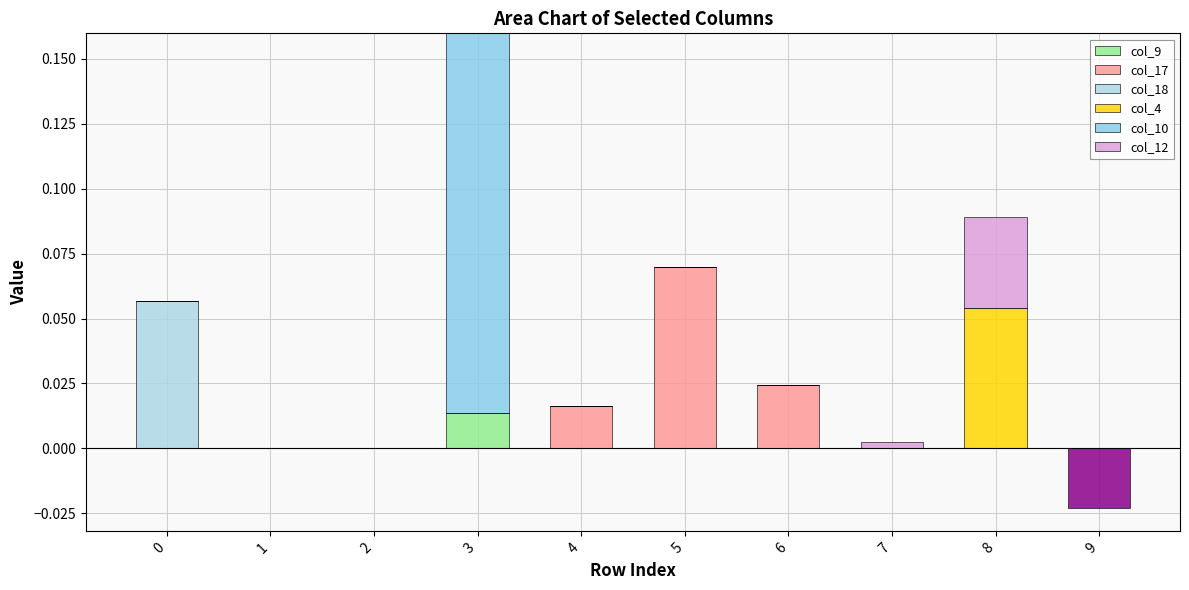

At how many categories does at least one series exceed 0?

7